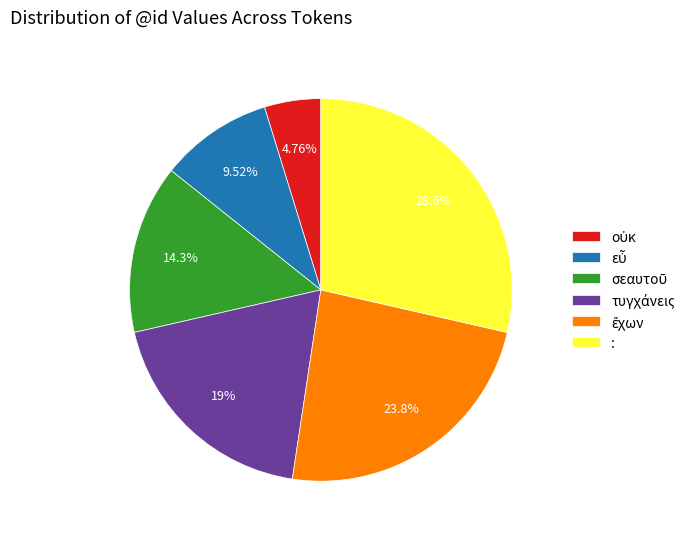

How many segments does this pie chart have?

6